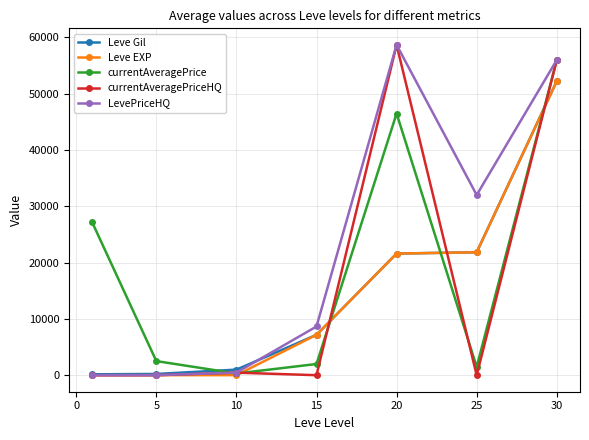

What is the value of the currentAveragePrice point at the 1st from the left?

27128.0